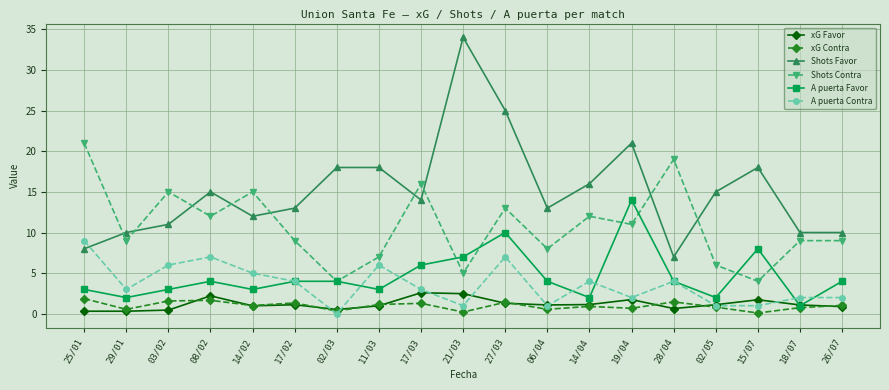

What is the total value across all series at 18/07?

23.9